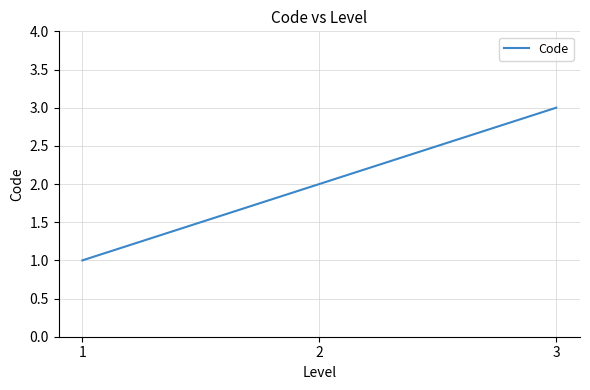

Reading left to right, transcribe all the data shown in this chart.

1=1	2=2	3=3